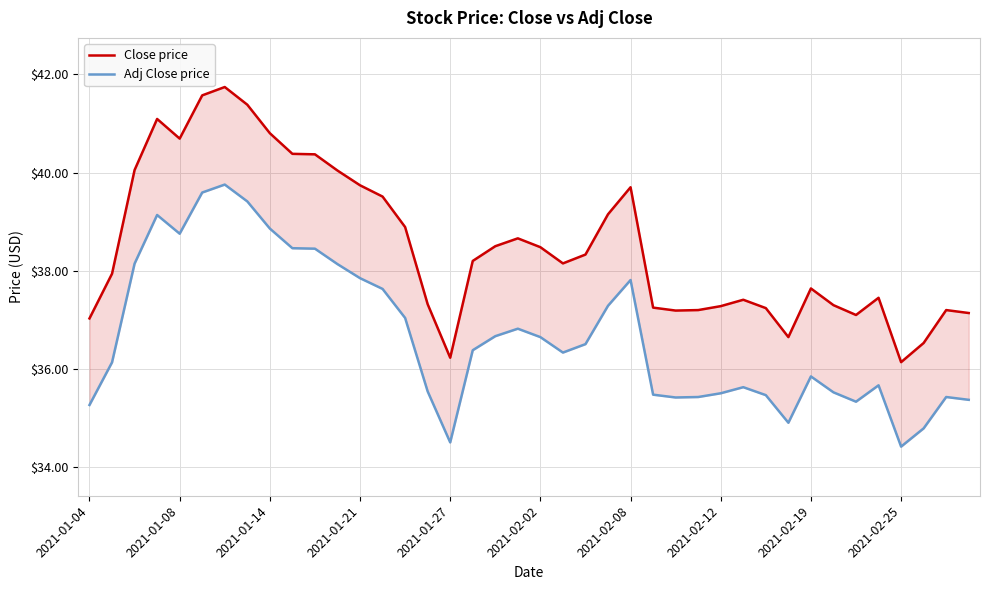

At 2021-01-08, list the series in order from smallest to largest.

Adj Close price, Close price